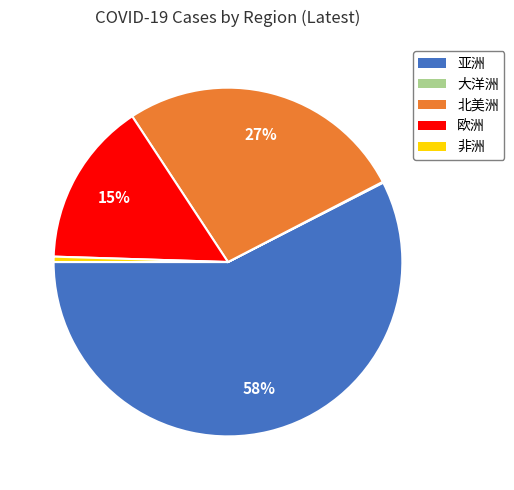

Is the sum of 欧洲 and 亚洲 greater than half?

Yes